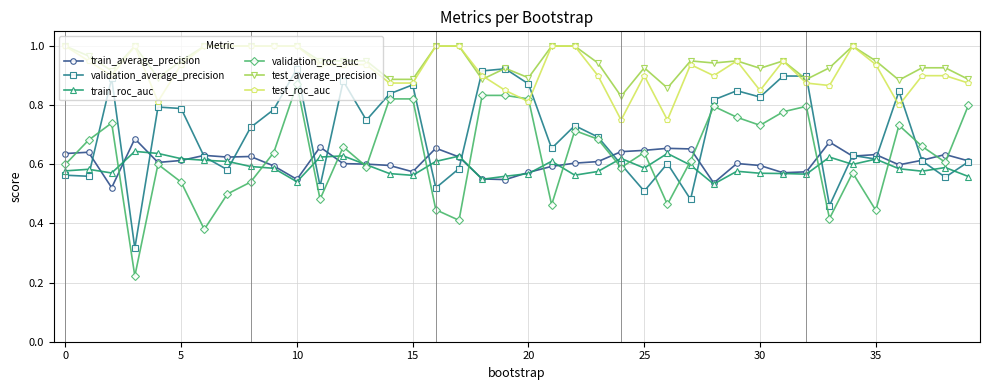

Which series has the largest total across all categories?

test_average_precision